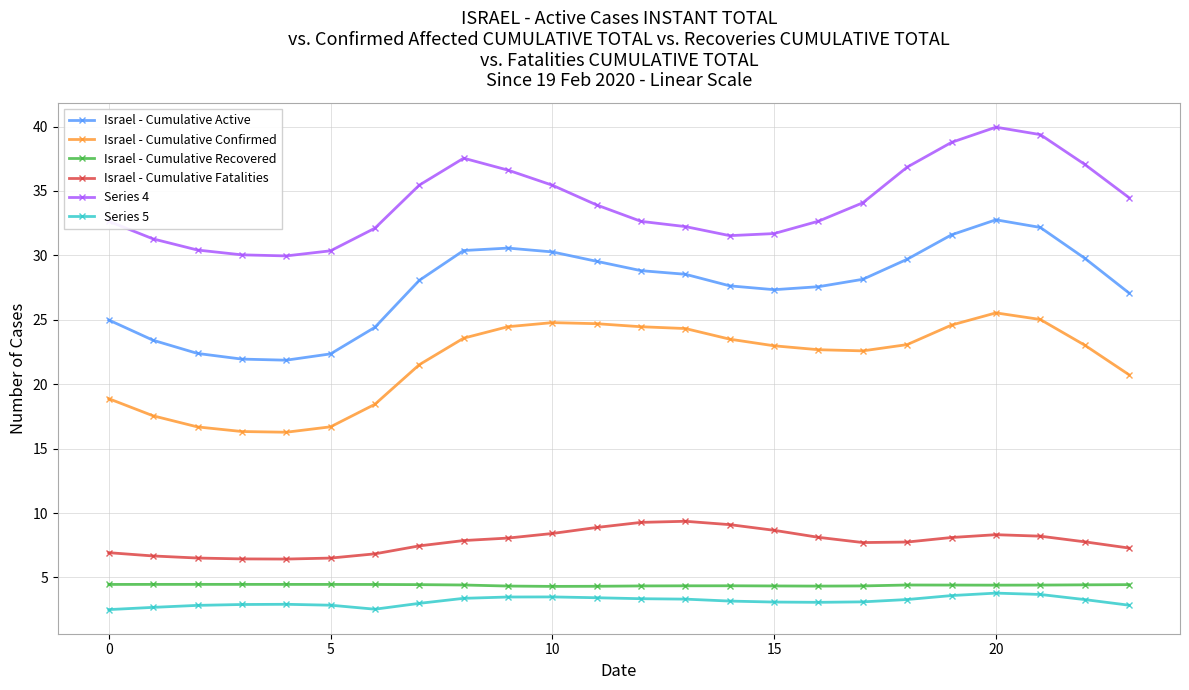

True or false: Israel - Cumulative Recovered has more than 0 points higher than both neighbors.

True